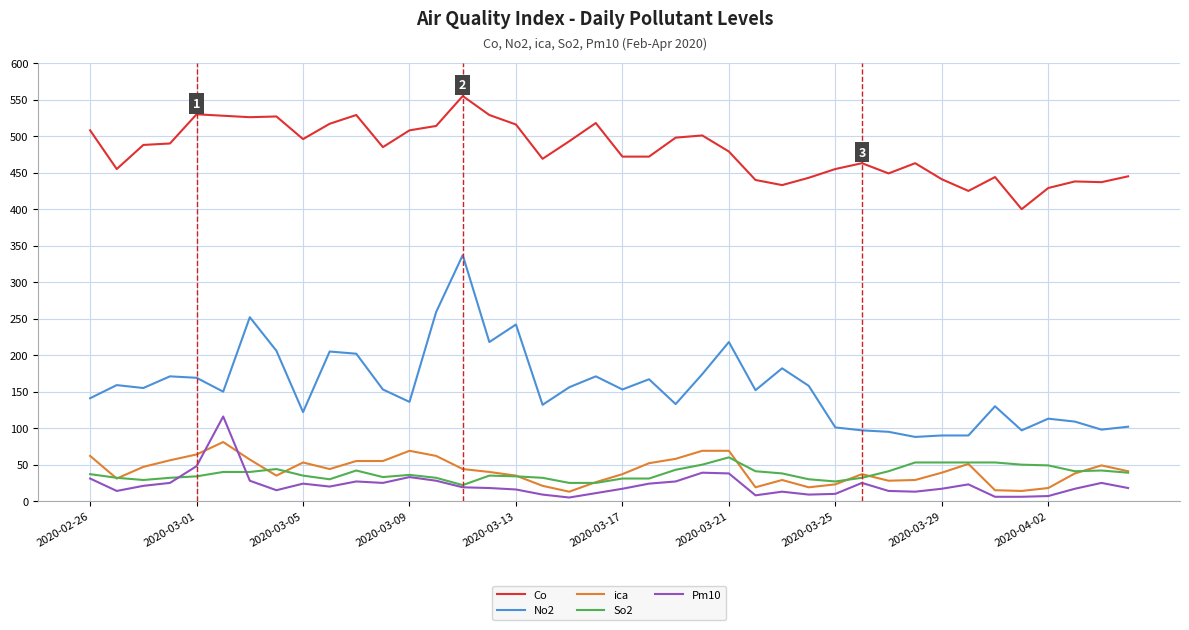

Which series has the widest spread of values?

No2